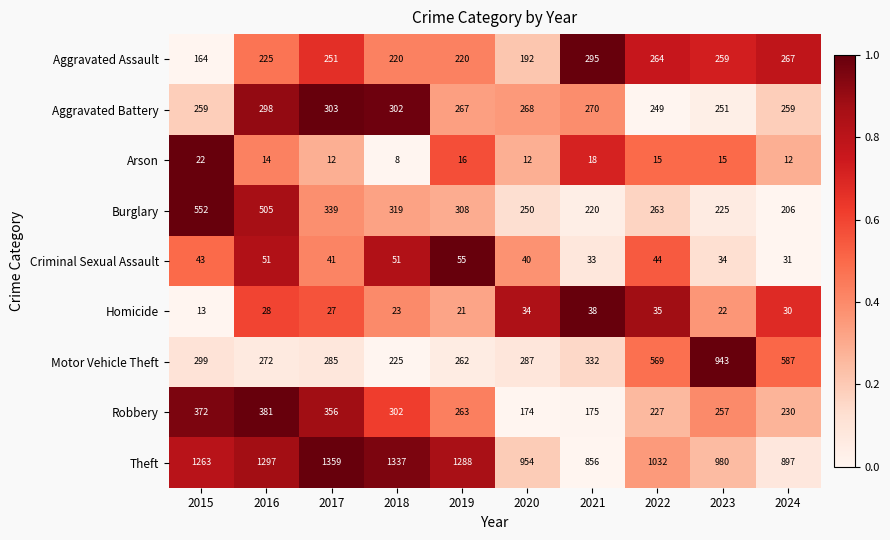

Which series has the largest total across all categories?

Theft